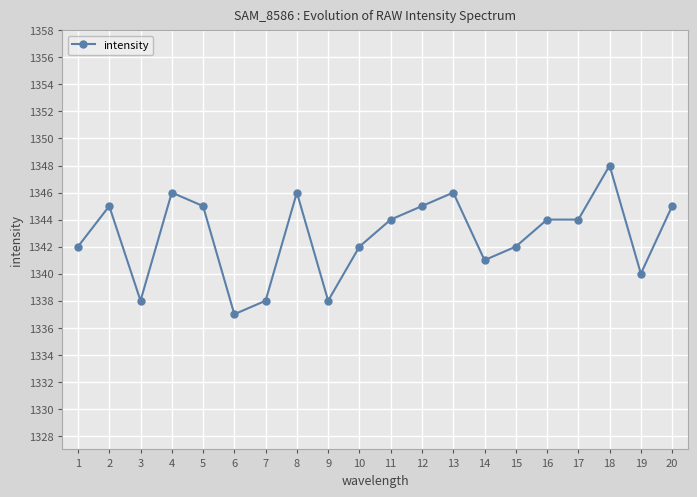

What is the average value?

1343